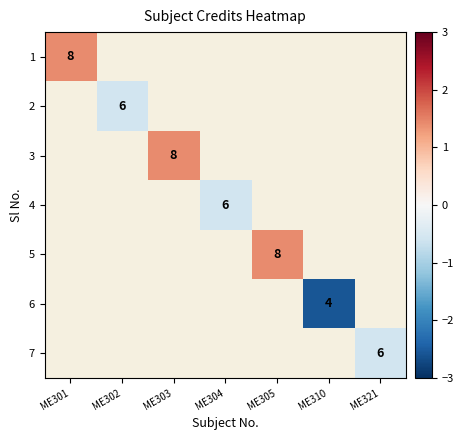

At how many categories does at least one series exceed -1?

6